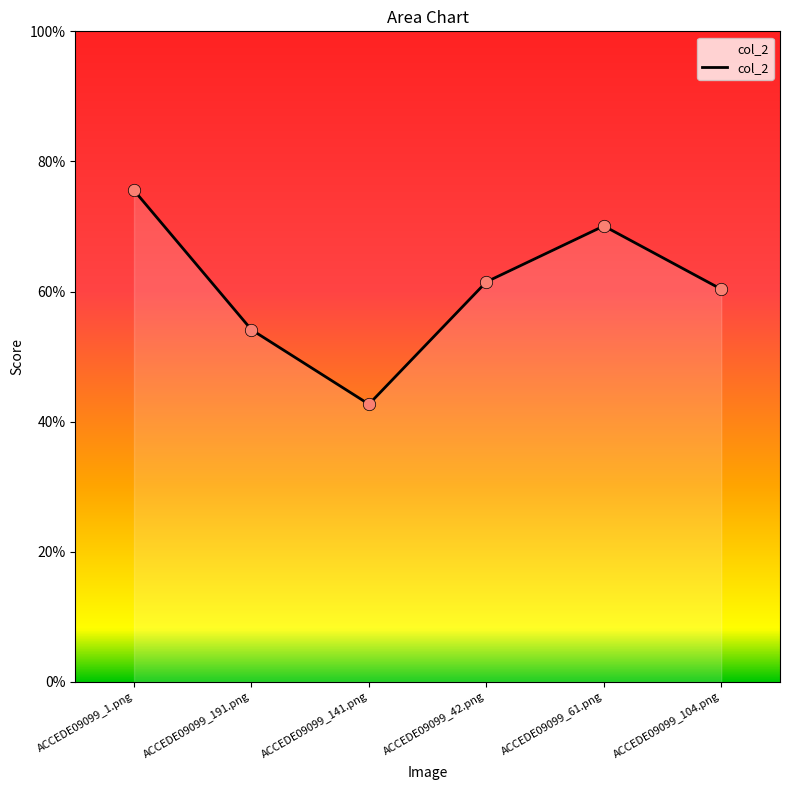

What is the change in value from ACCEDE09099_141.png to ACCEDE09099_104.png?

+0.2